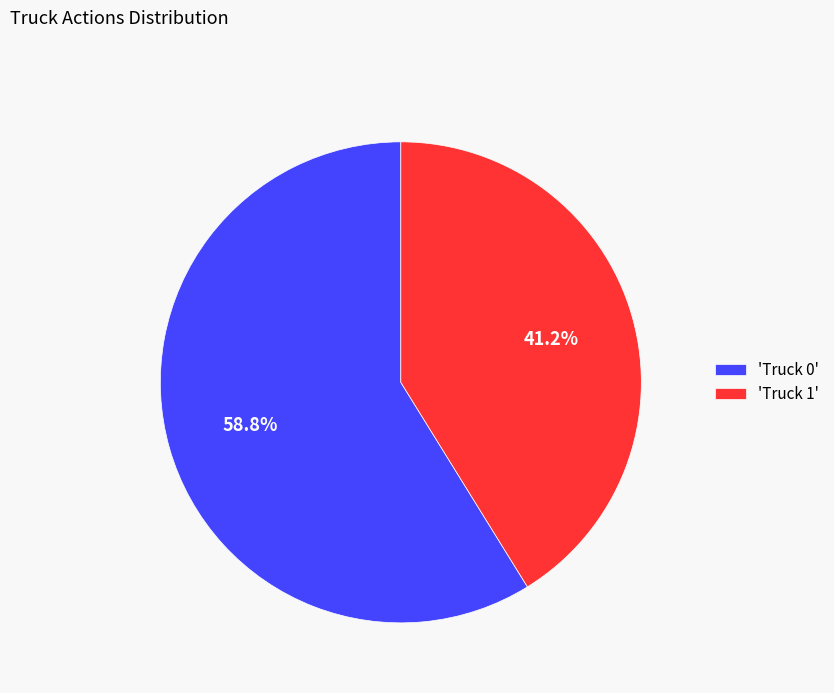

Does any single category account for the majority?

Yes